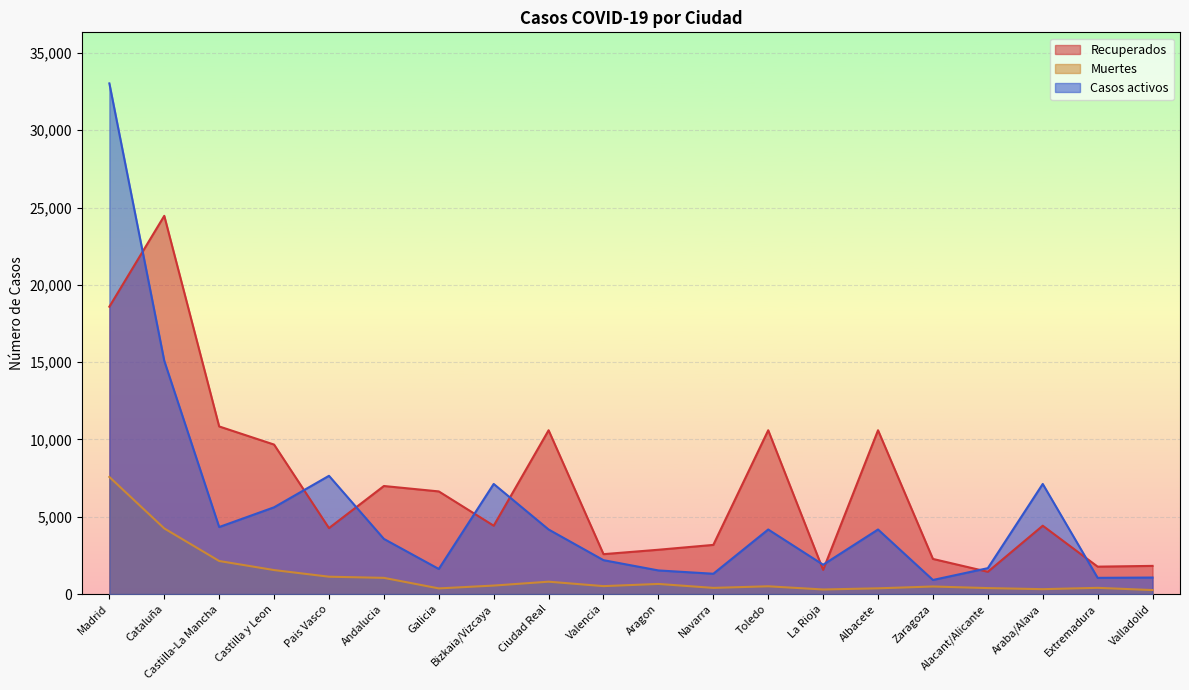

Between Cataluña and La Rioja, which series saw the biggest shift?

Recuperados